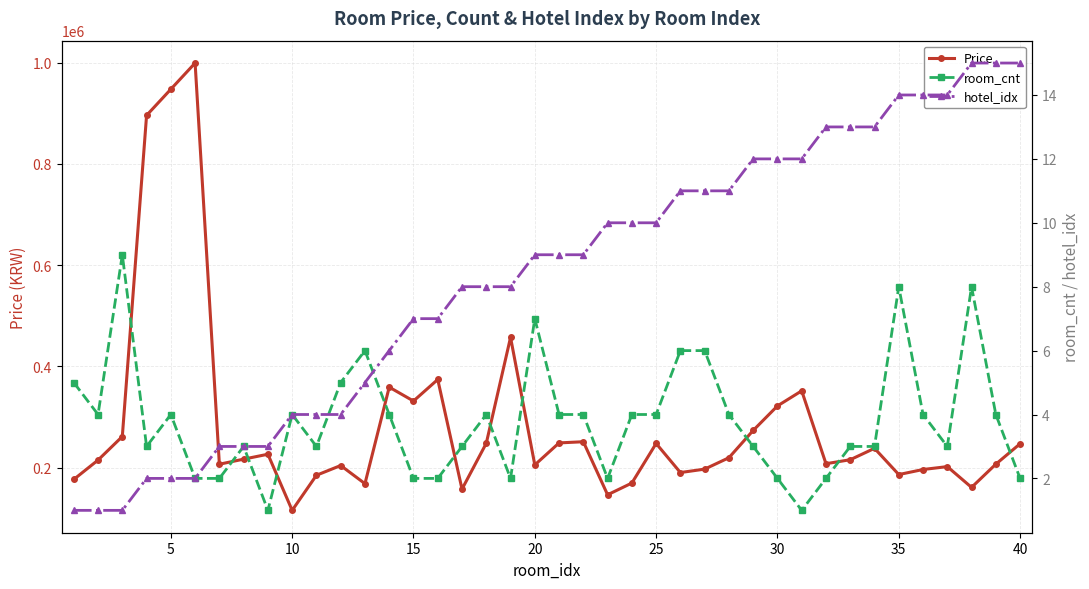

True or false: Price has more than 2 interior local peaks.

True